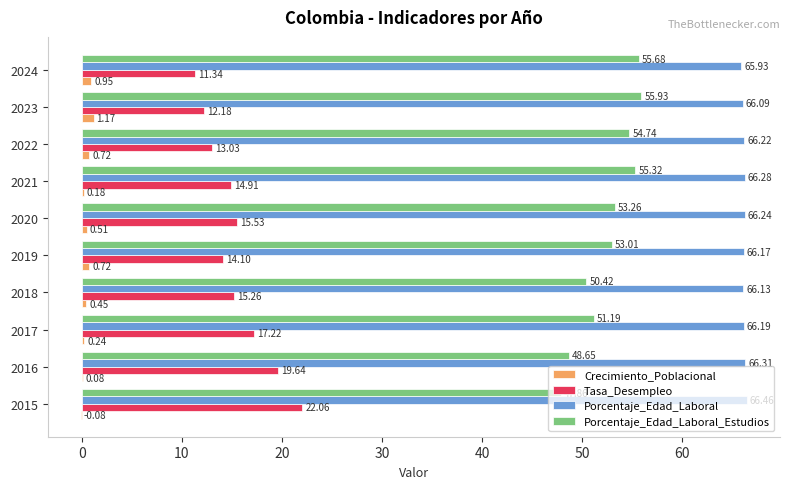

Is the value of Porcentaje_Edad_Laboral at 2021 greater than the value of Porcentaje_Edad_Laboral_Estudios at 2022?

Yes